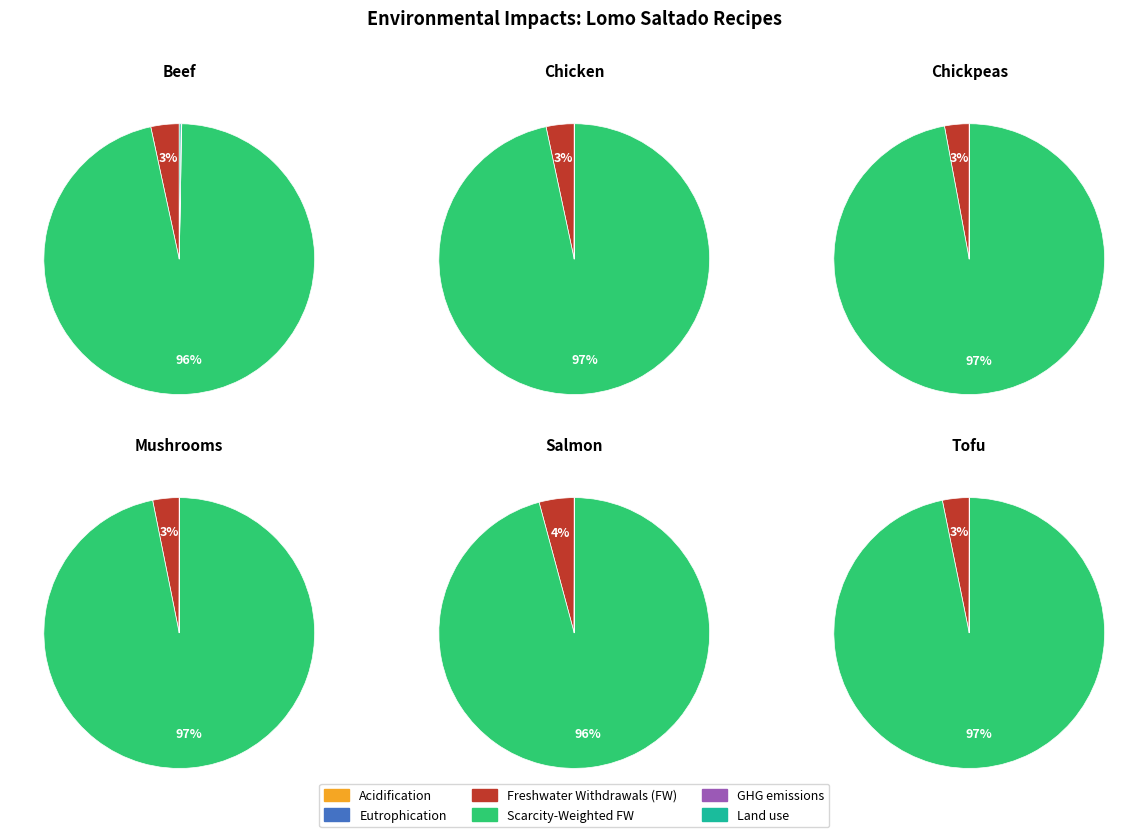

To the nearest percent, what is the average slice percentage?

17%